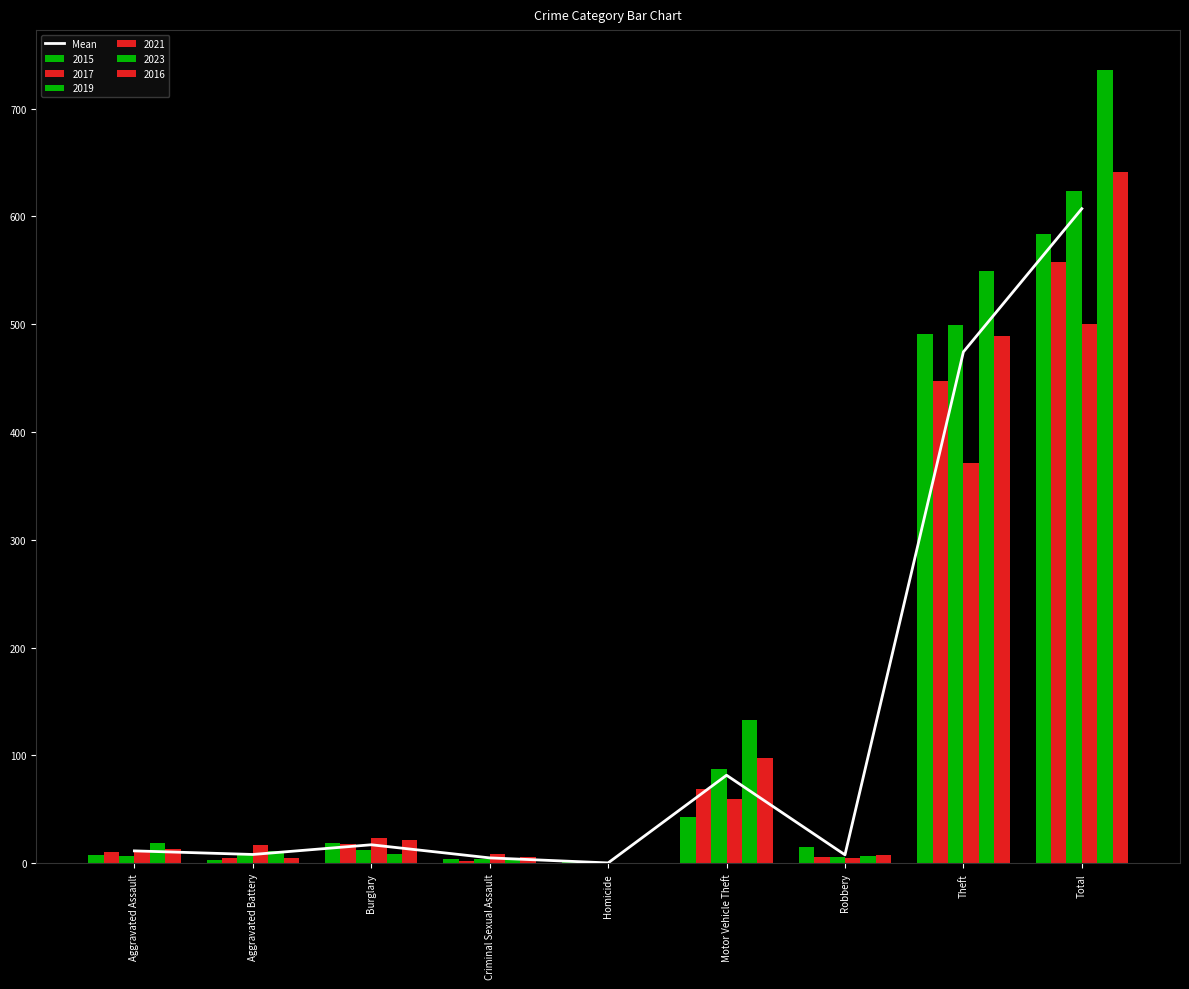

Reading left to right, extract all data points from this chart.

Aggravated Assault=11.5	Aggravated Battery=8.2	Burglary=17.2	Criminal Sexual Assault=5.0	Homicide=0.3	Motor Vehicle Theft=81.7	Robbery=7.8	Theft=474.3	Total=607.2